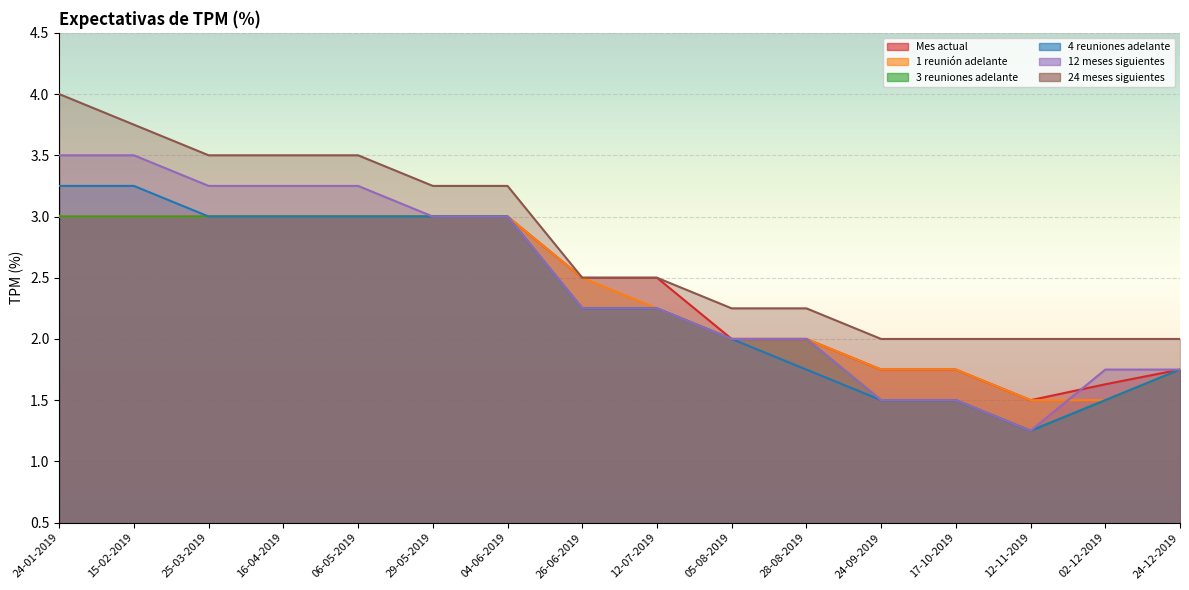

At which label does 4 reuniones adelante reach its peak?

24-01-2019